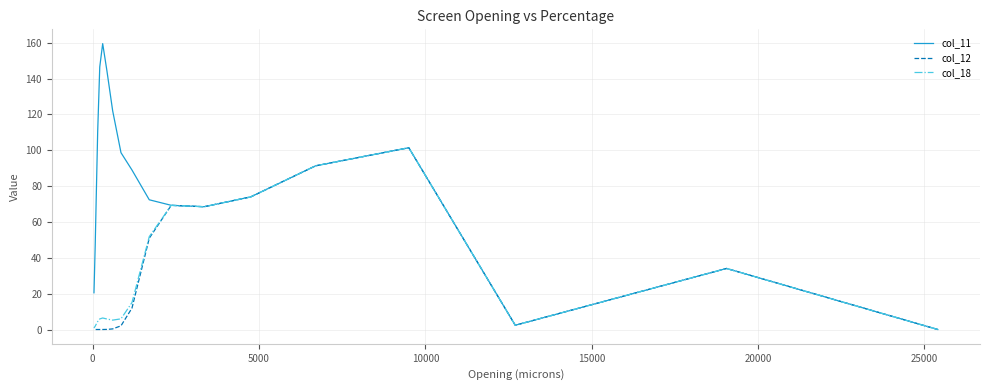

At which label does col_18 reach its peak?

10000